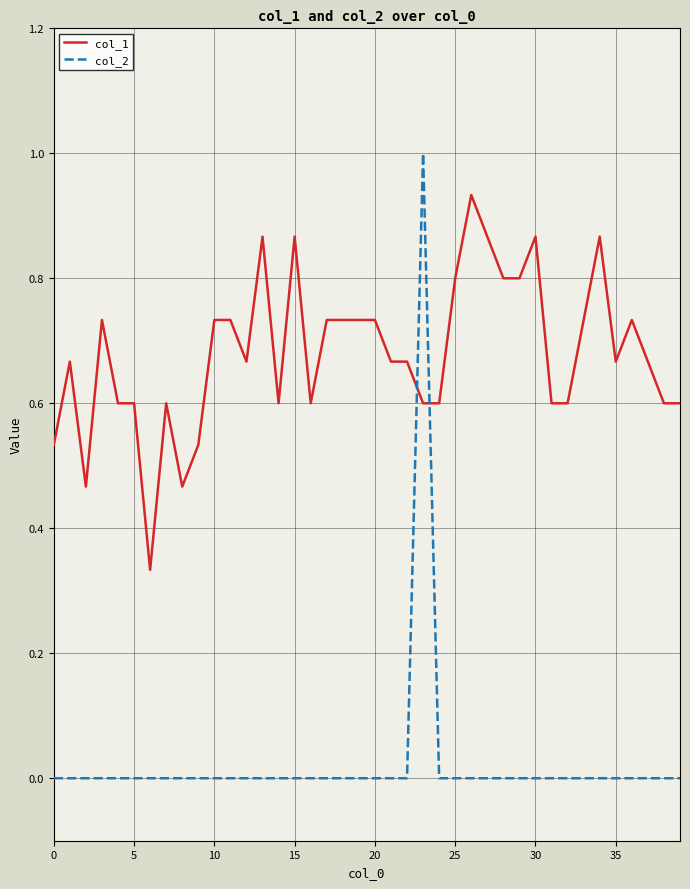

What is the greatest value displayed?

1.0